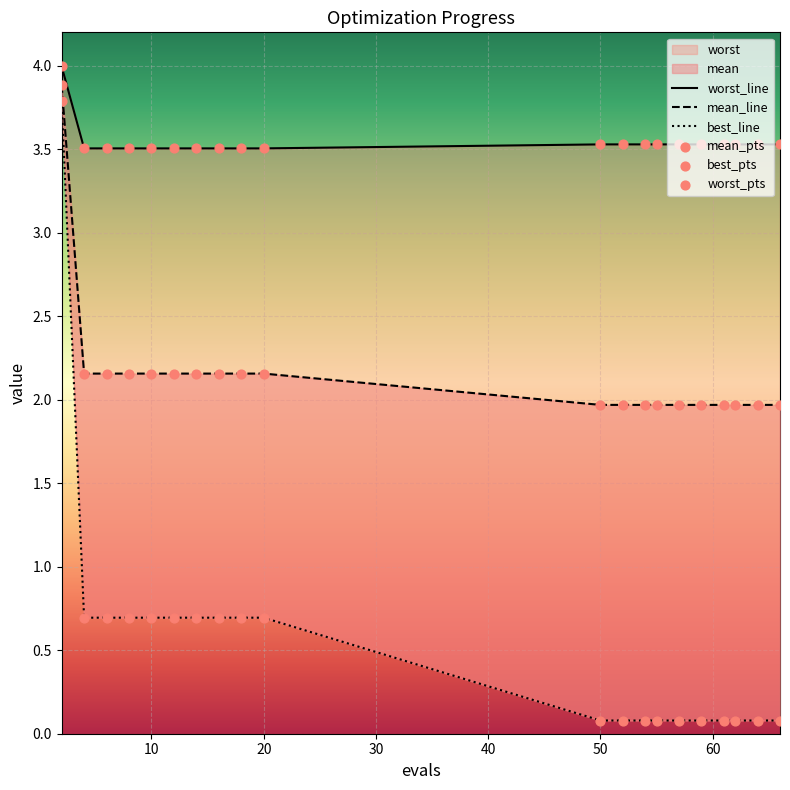

Which series contains the highest Y value?

worst